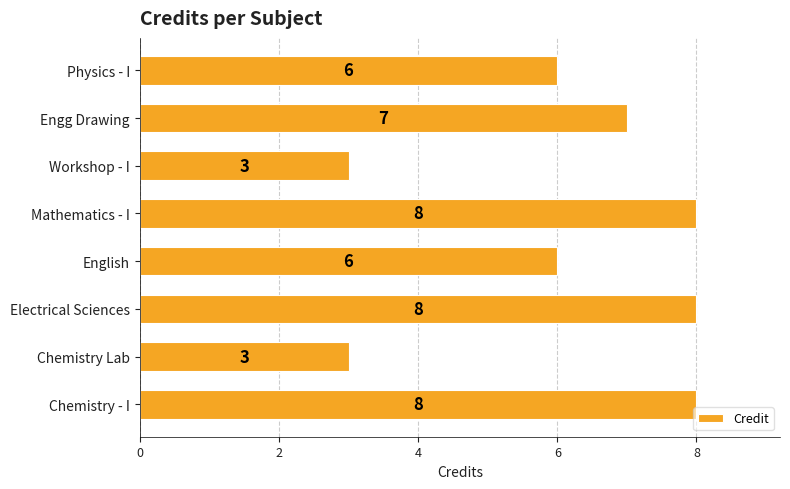

What is the ratio of the value at Physics - I to the value at Workshop - I?

2.0